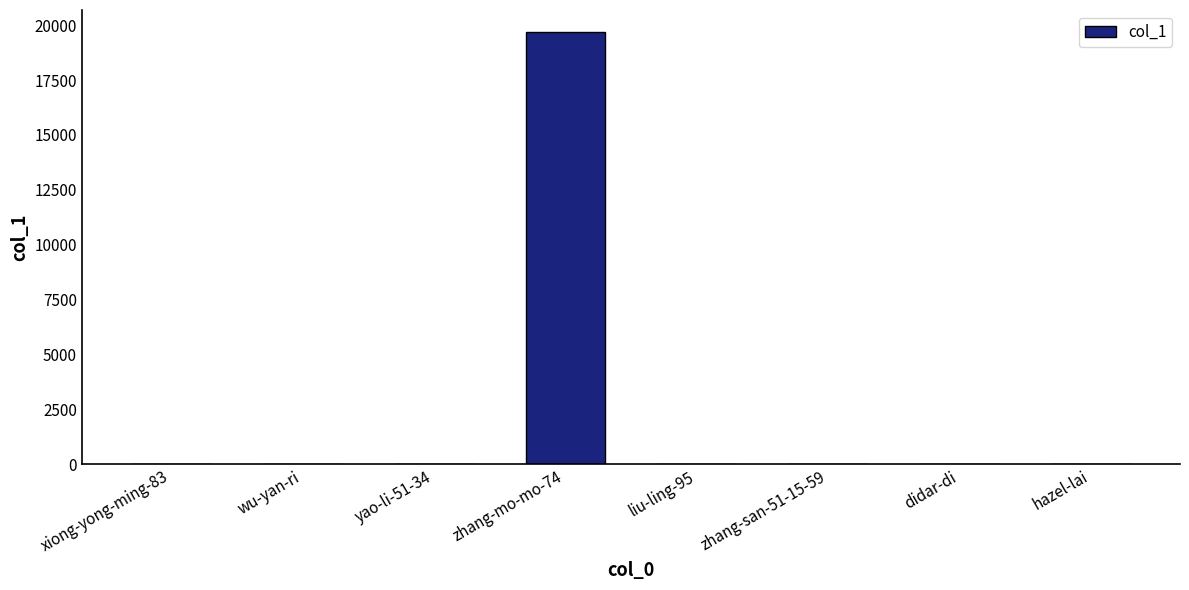

How many series are shown in this chart?

1